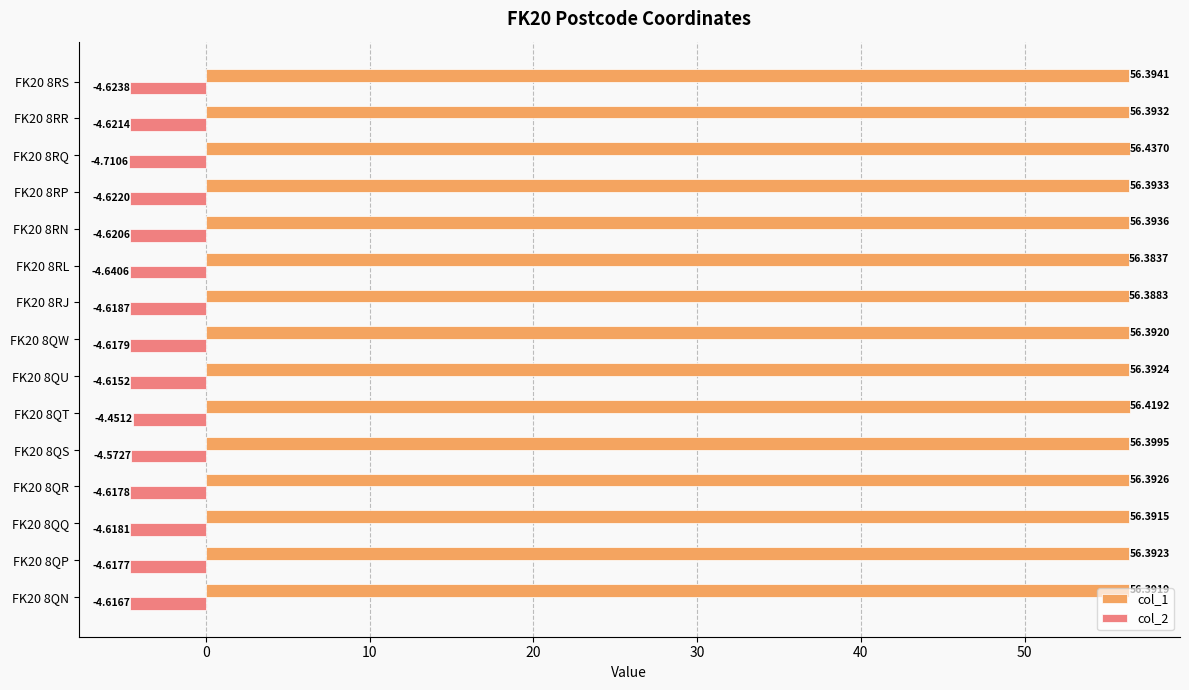

Rank the series at FK20 8RP from lowest to highest value.

col_2, col_1